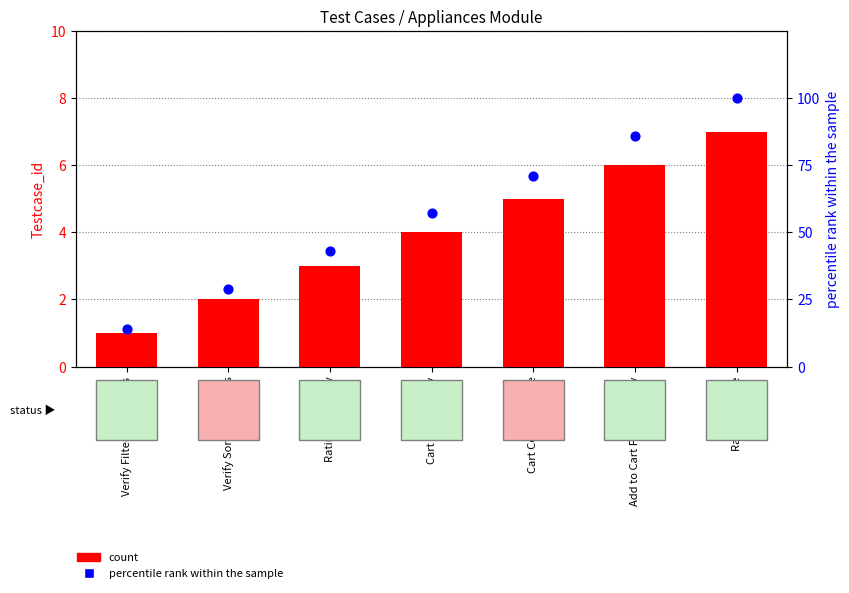

At how many categories does at least one series exceed 58?

3